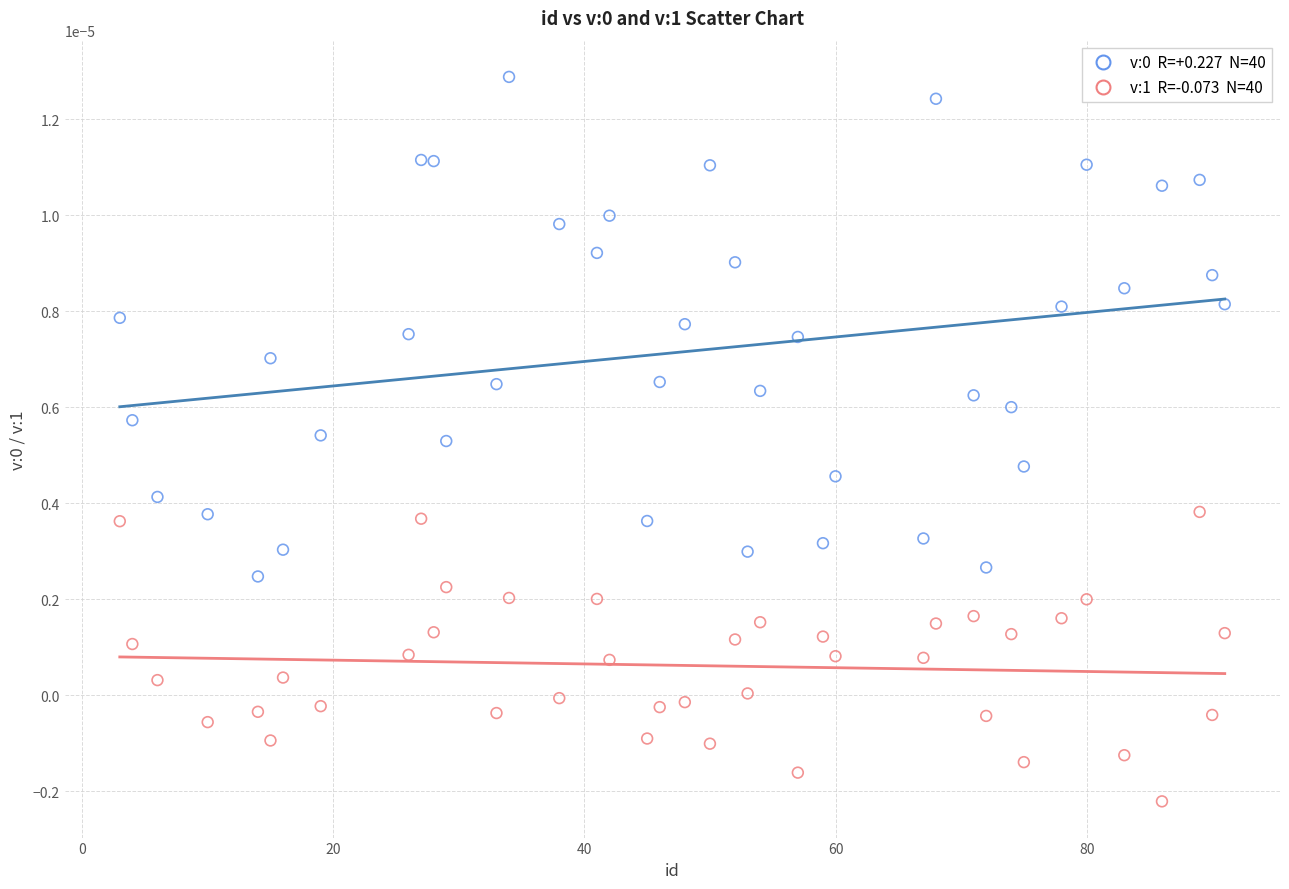

Across all data points, what is the range of X values (max minus min)?

88.0